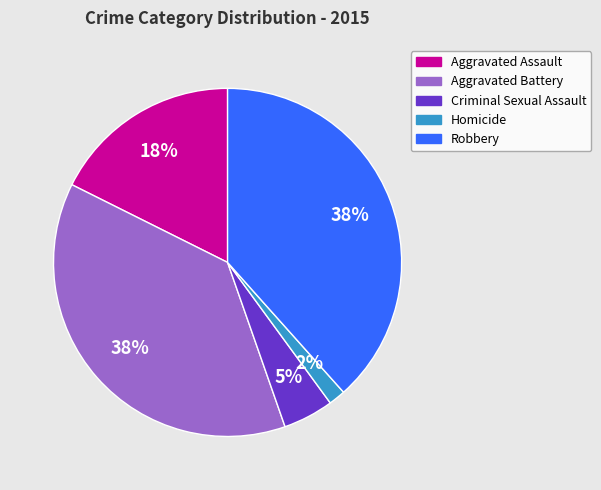

To the nearest percent, what percentage of the pie is Criminal Sexual Assault?

5%